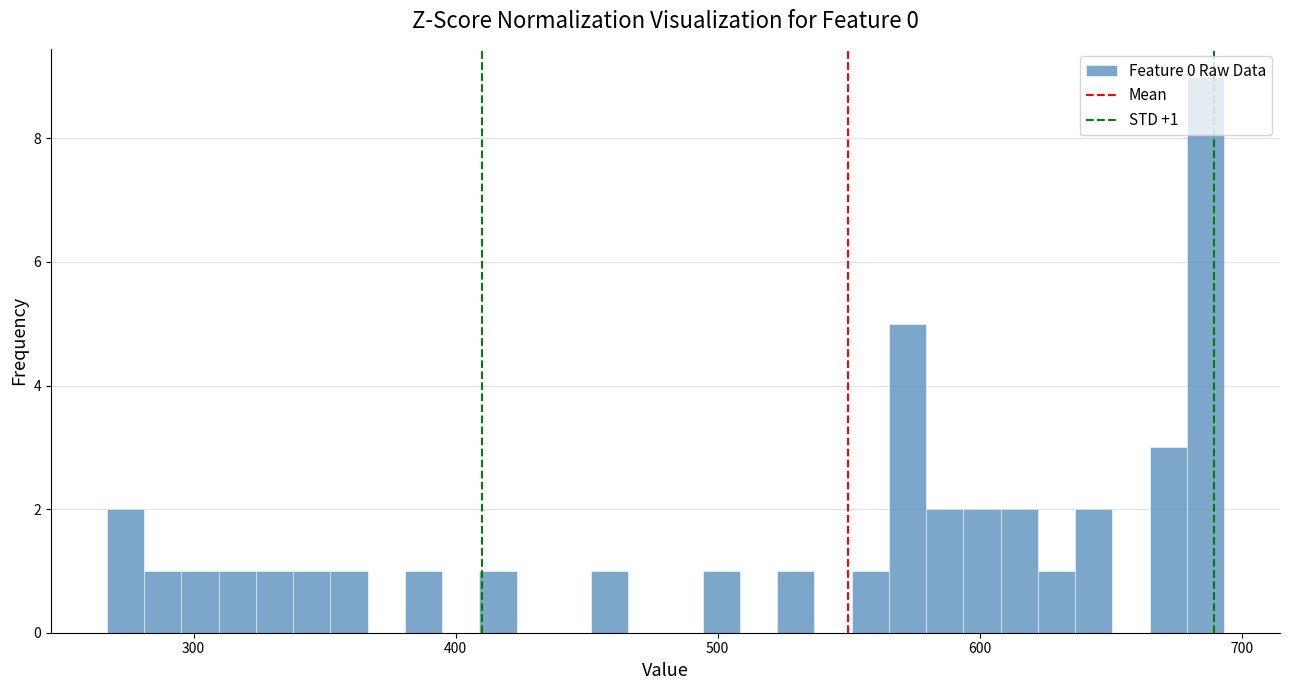

Around what value on the x-axis is the tallest bar? Give the approximate position of its centre, as read against the axis.

690